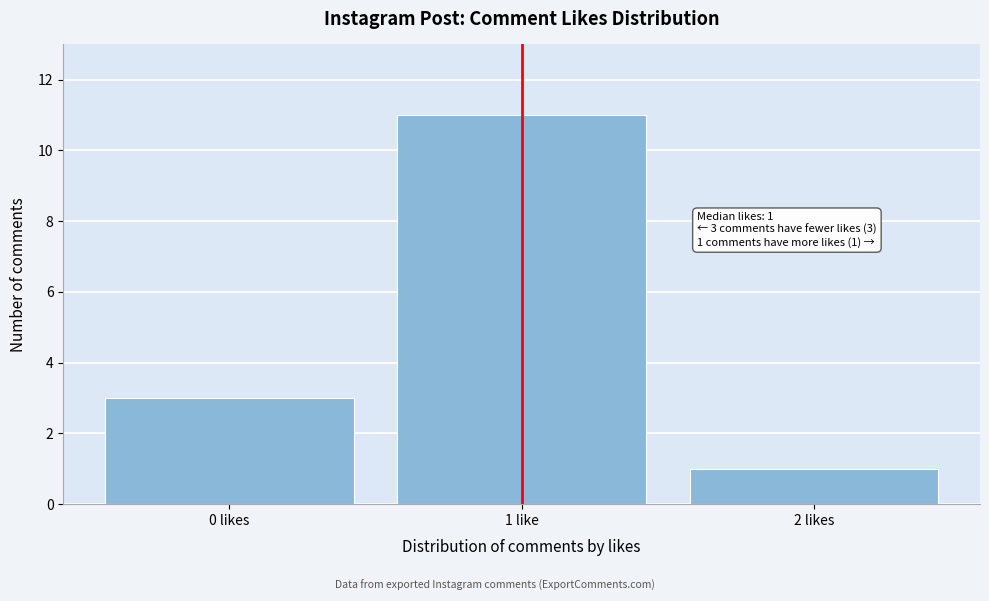

Reading right to left, extract all data points from this chart.

1	11	3